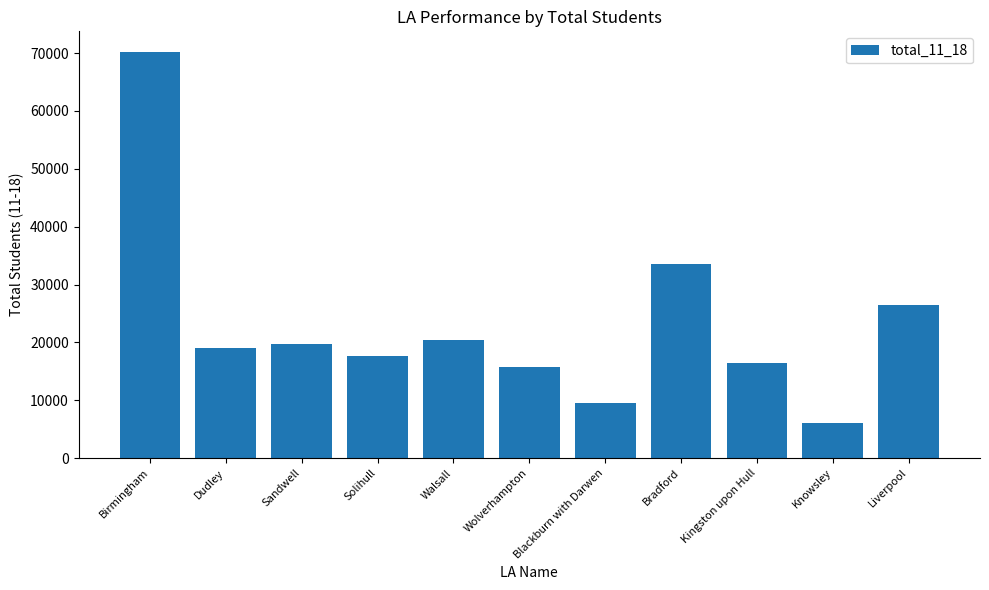

Which label corresponds to the smallest value in the chart?

Knowsley